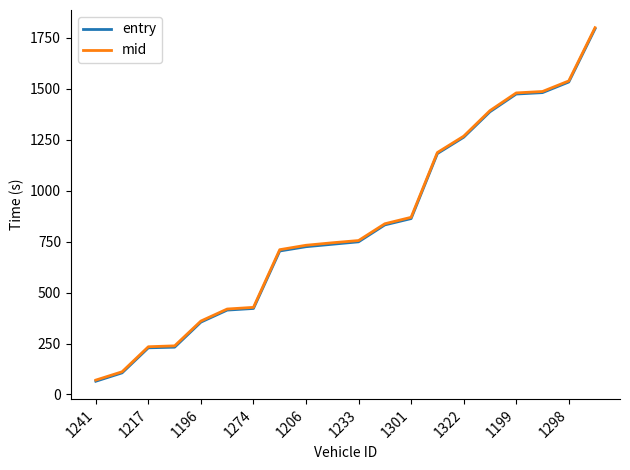

Is this an area chart (filled region under the line)?

No